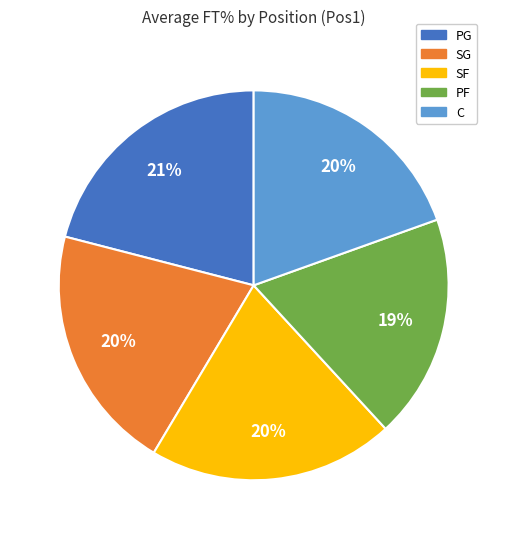

Does any single category account for the majority?

No